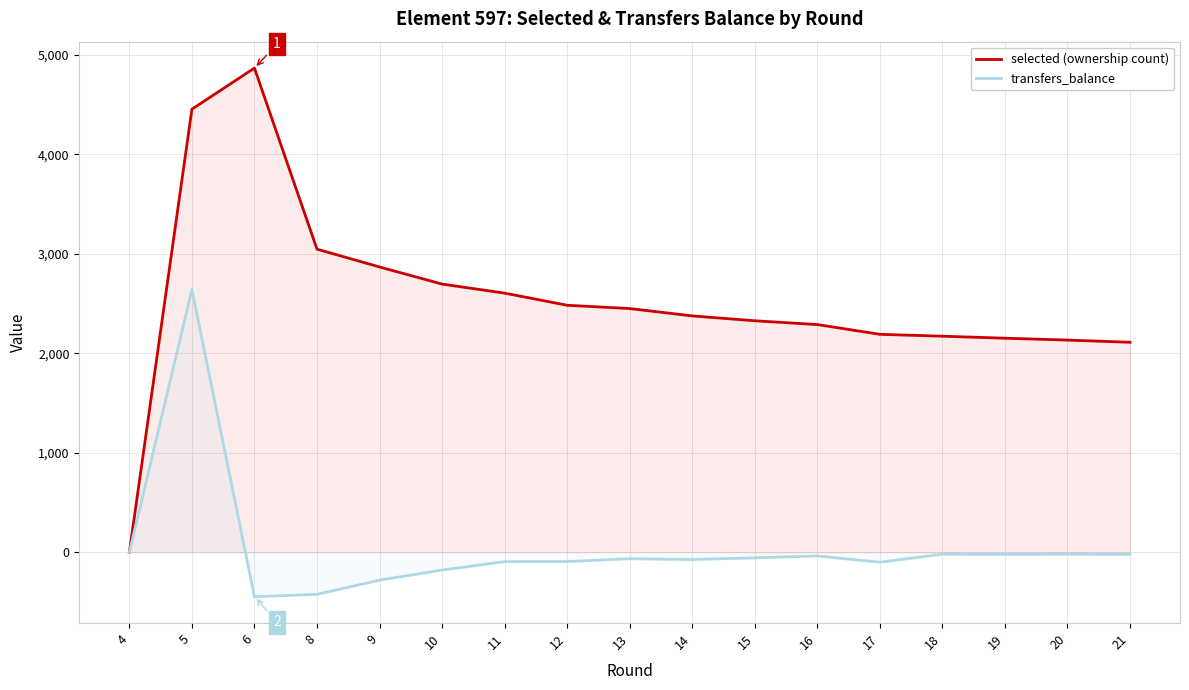

What is the value of the selected (ownership count) point at the 11th from the left?

2327